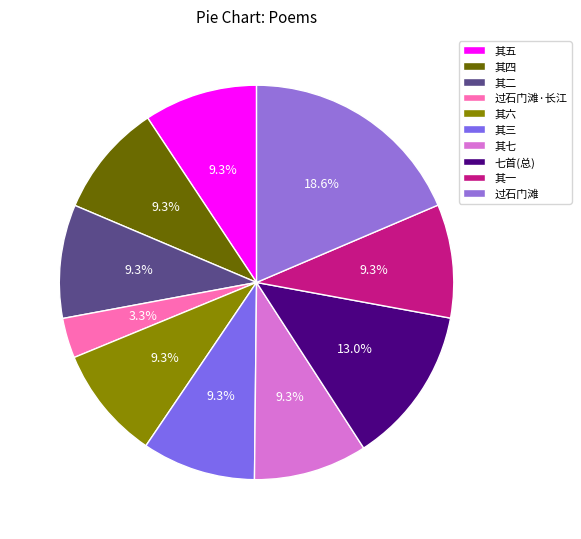

To the nearest percent, what portion does 过石门滩 represent?

19%